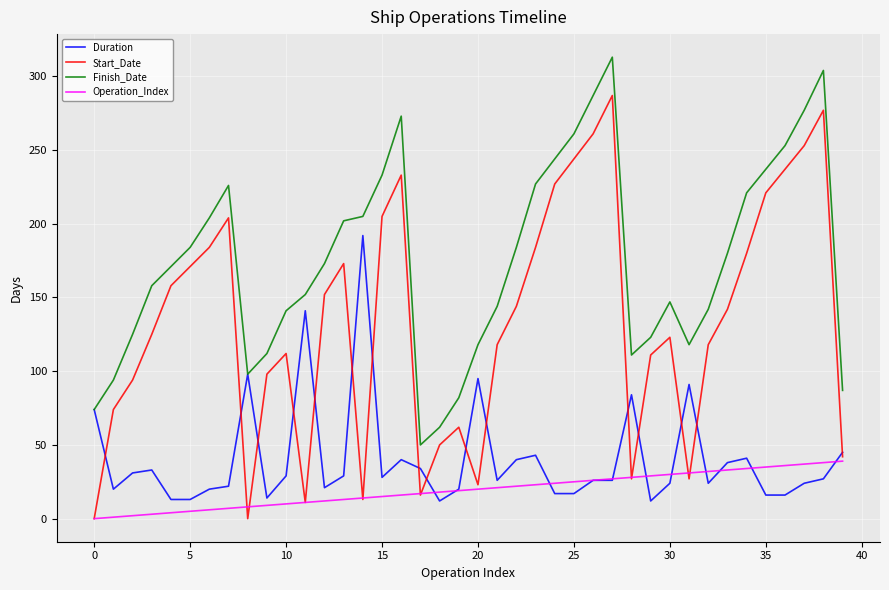

Which series has the largest range (max minus min)?

Start_Date